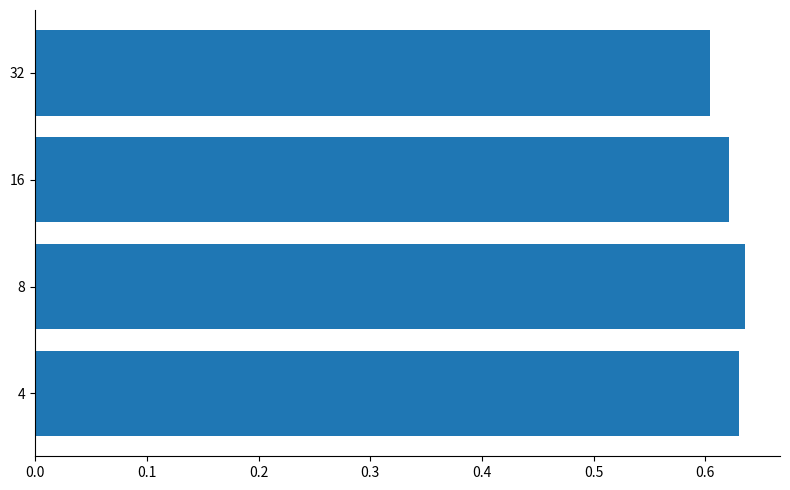

What is the sum of all values?

2.5